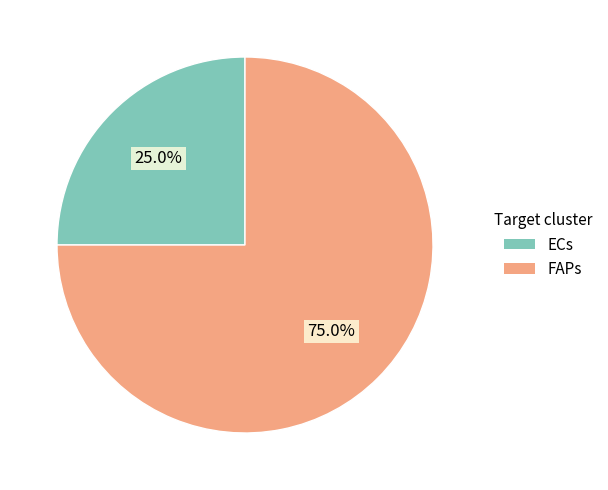

Combined, what portion of the pie is FAPs and ECs?

100.0%